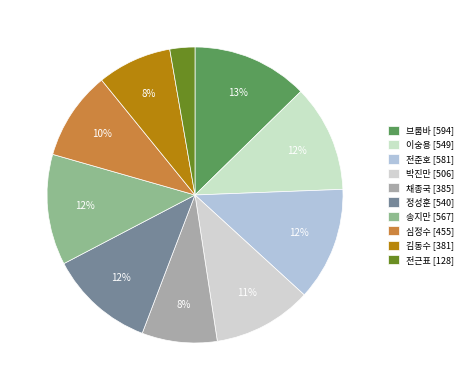

Count the number of slices in the pie.

10